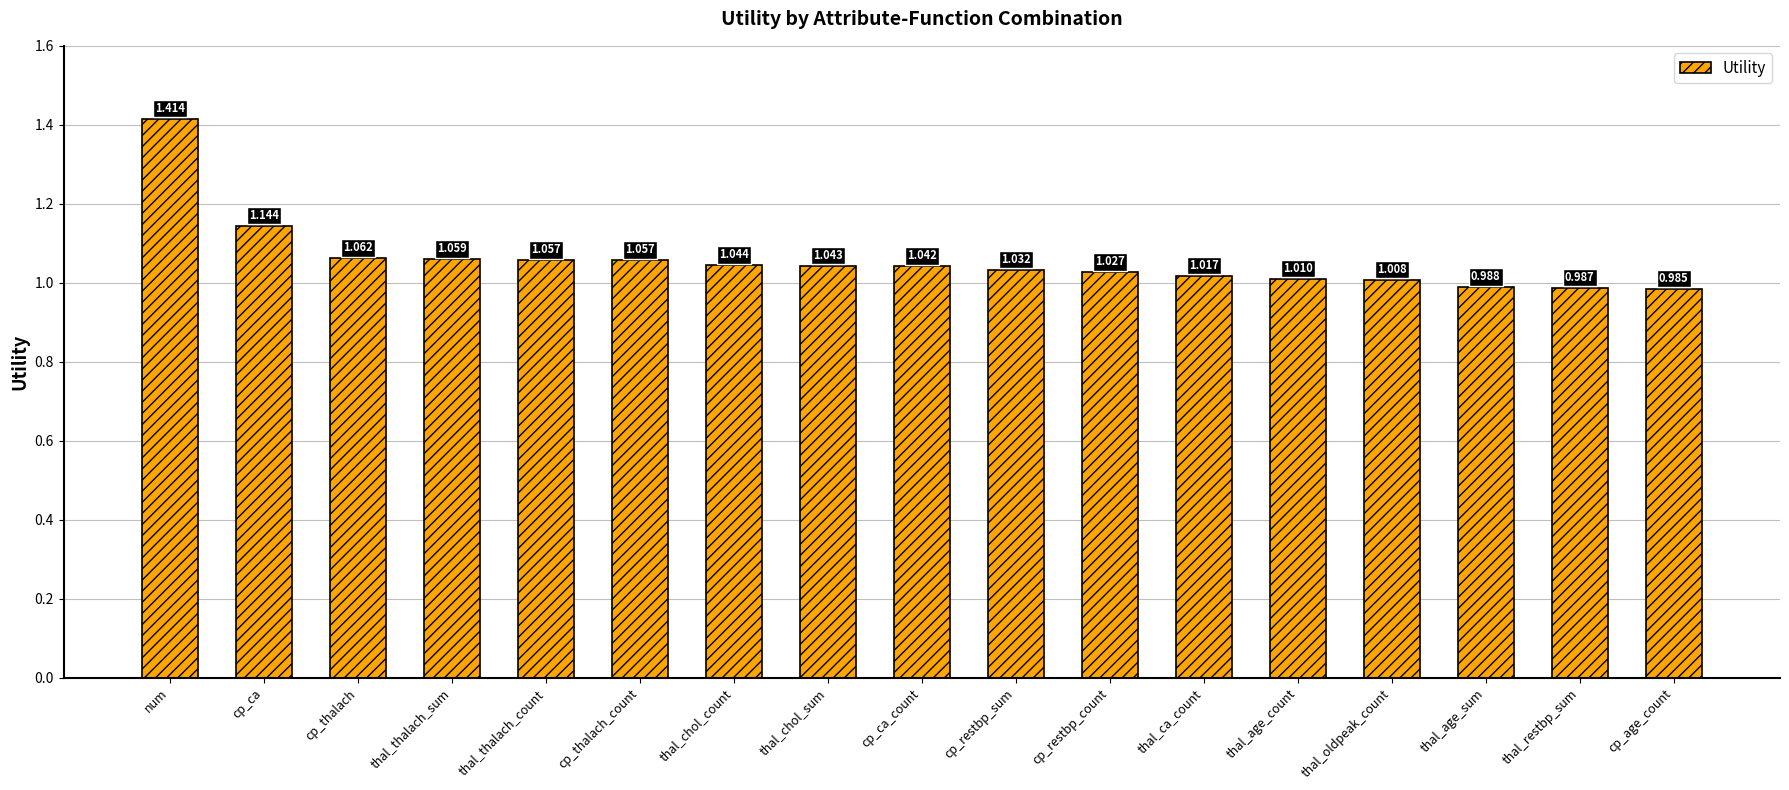

At which category does the chart reach its peak across all series?

num